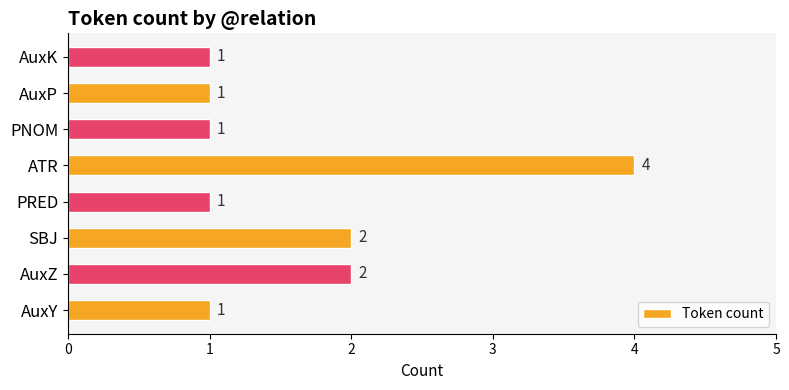

What is the difference between the second highest and second lowest values?

1